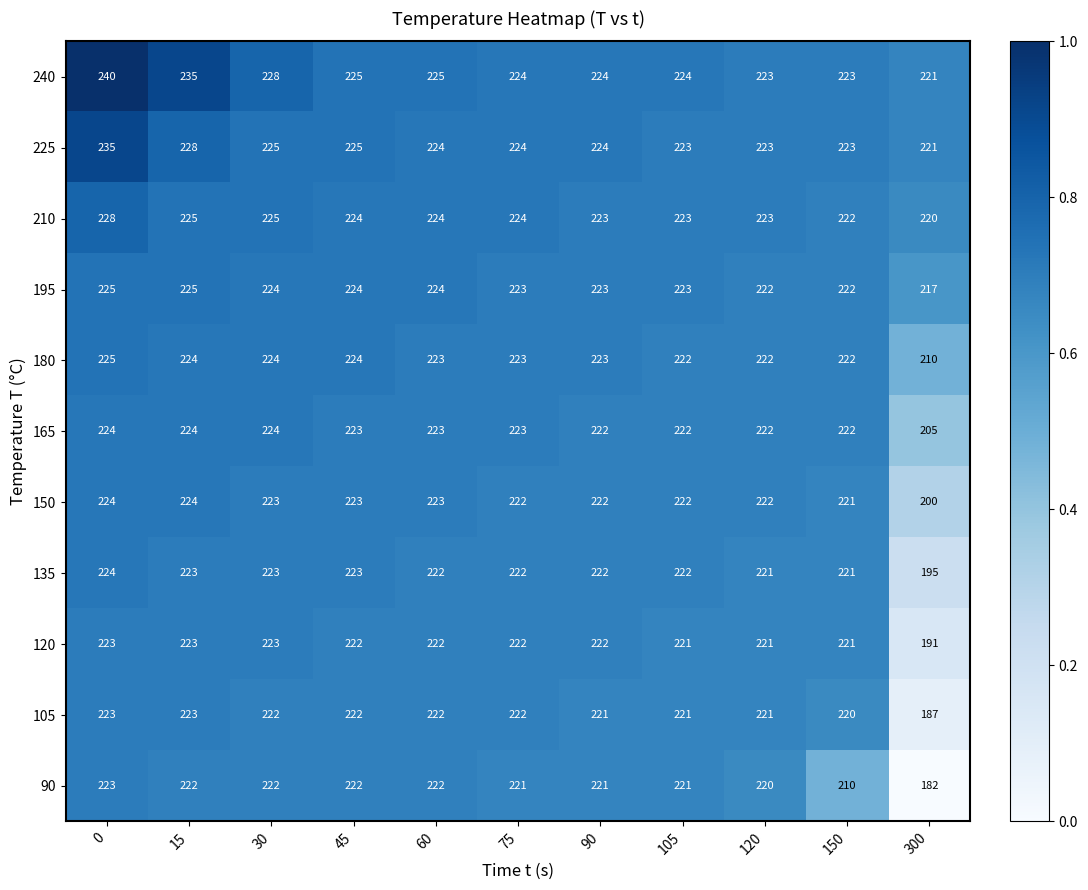

What is the total value across all series at 15?

2476